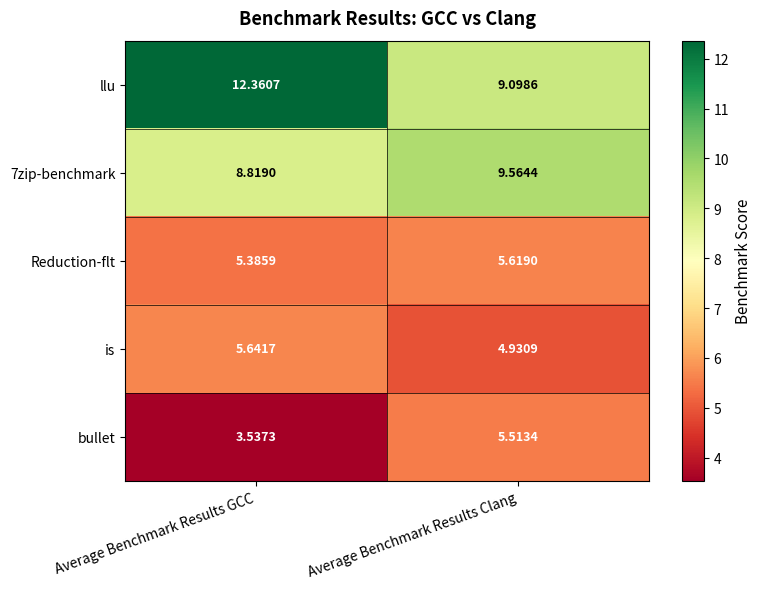

List the series in order of their peak value, highest first.

llu, 7zip-benchmark, is, Reduction-flt, bullet